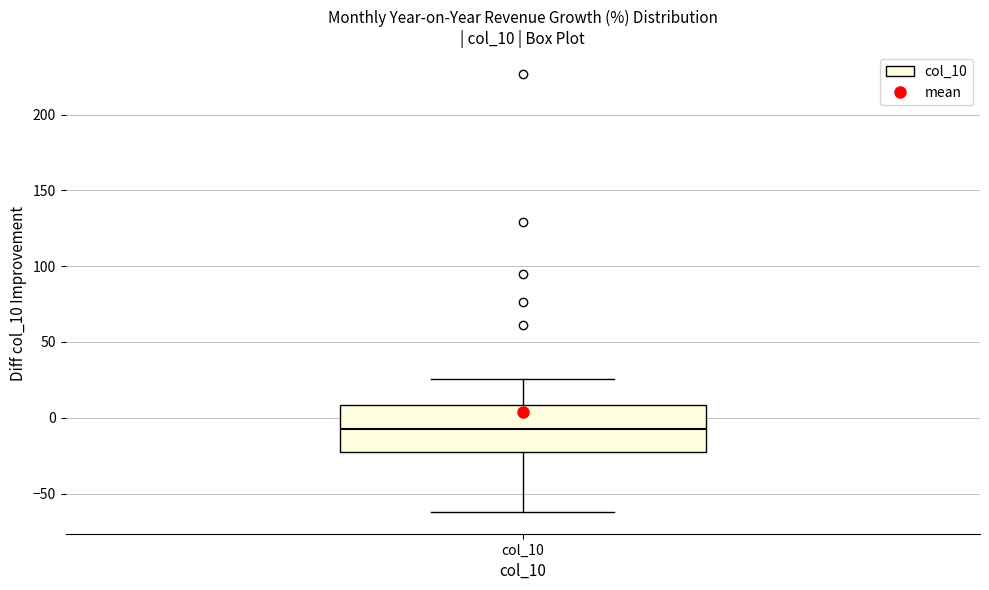

Transcribe this box plot: give where the median line is, the range the box spans, and where the two whiskers end, as read against the y-axis. The values are not printed on the chart, so give them approximately, as read against the axis.

median -5, box -20 to 10, whiskers -60 to 25